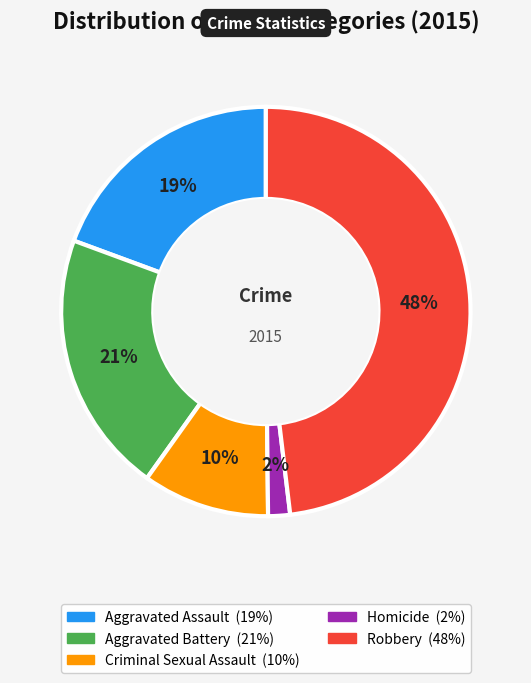

To the nearest percent, what is the difference between the largest and smallest slice percentages?

46%